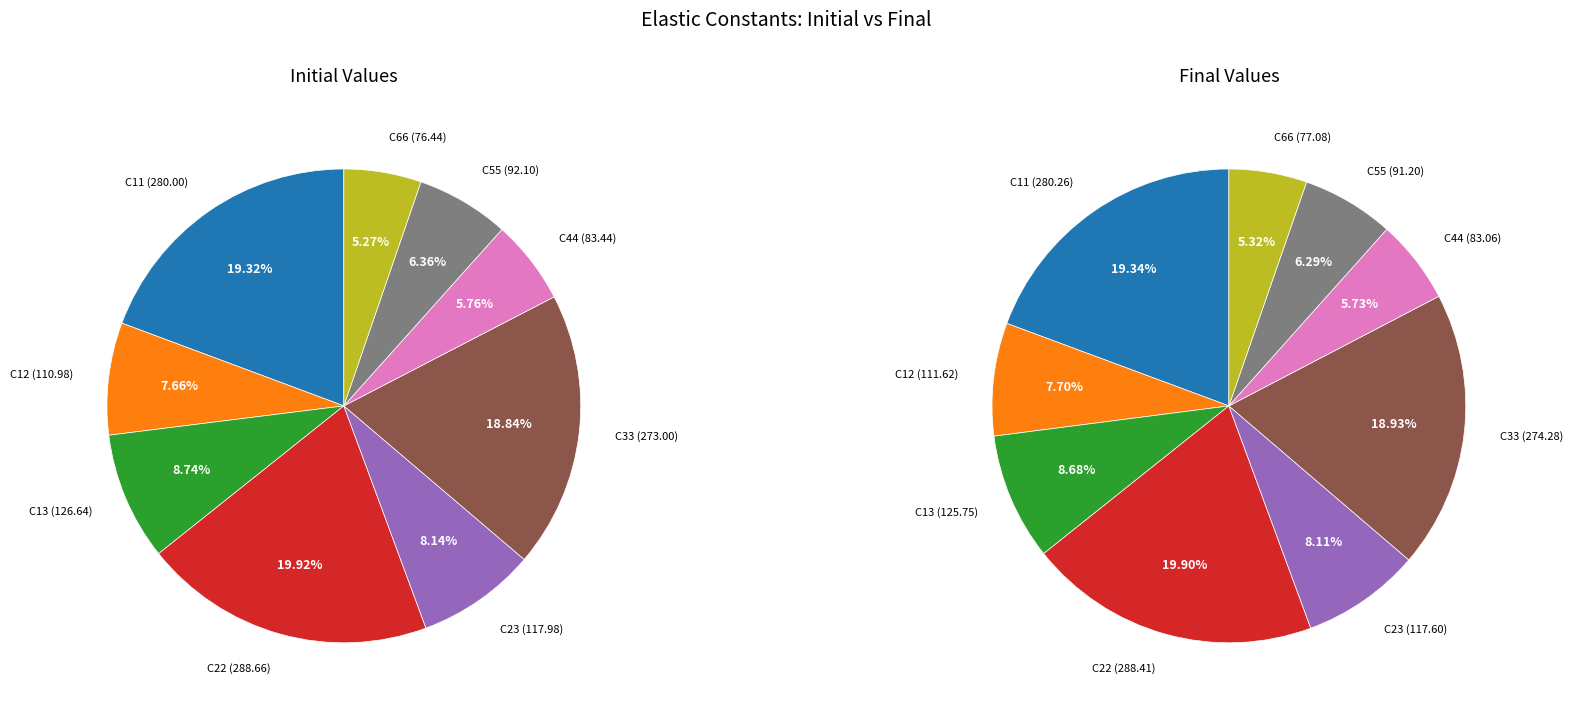

To the nearest percent, what is the average slice percentage?

11%